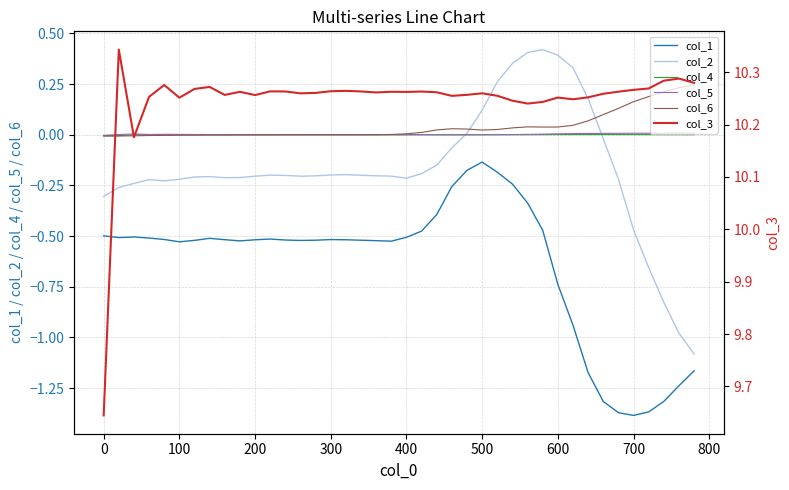

True or false: col_2 and col_1 cross at least once.

False